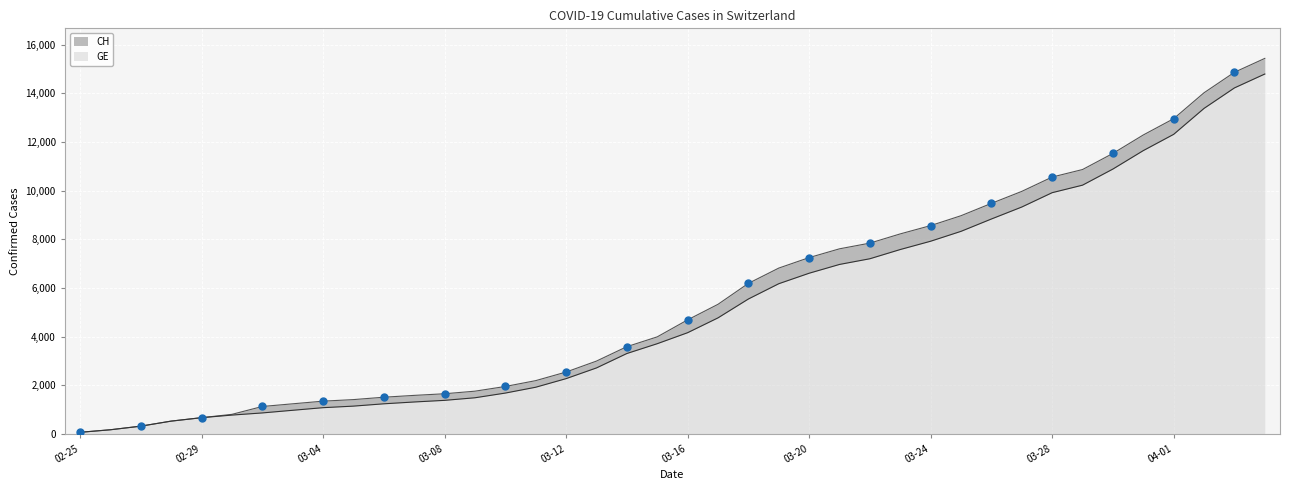

What is the label of the 30th point from the right?

2020-03-06